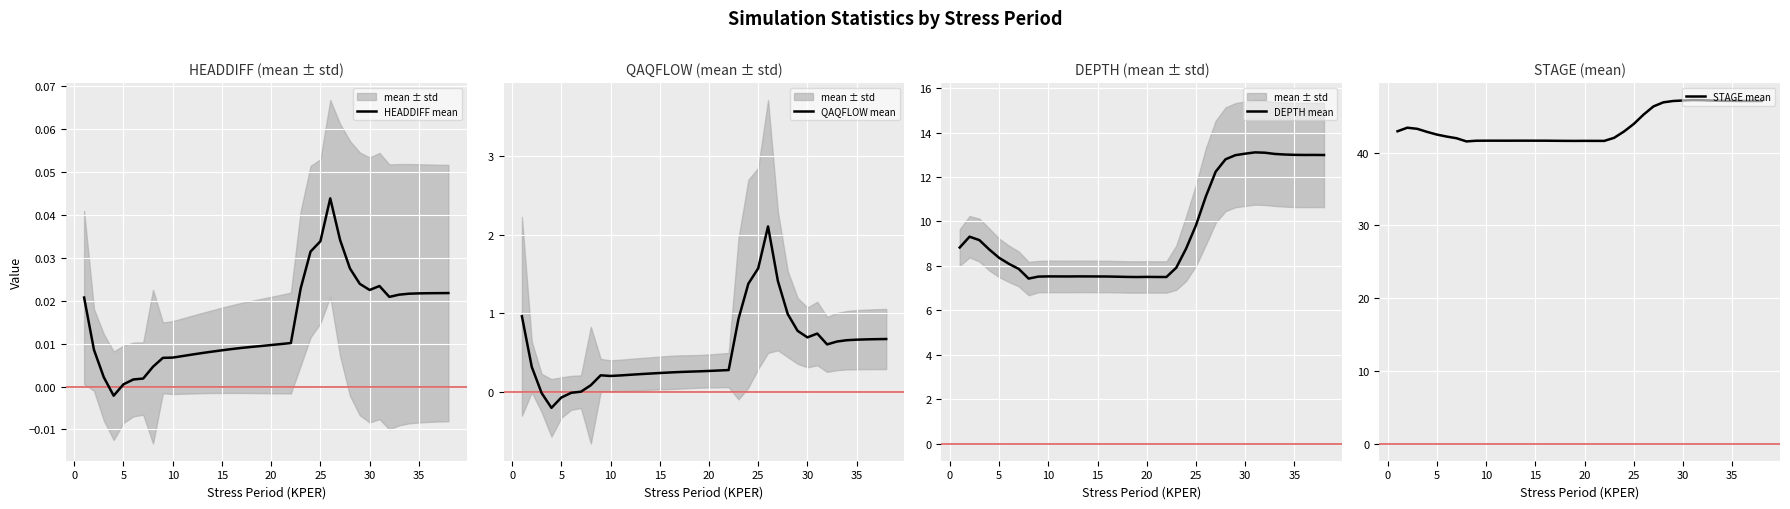

True or false: HEADDIFF mean has more than 2 interior local peaks.

False